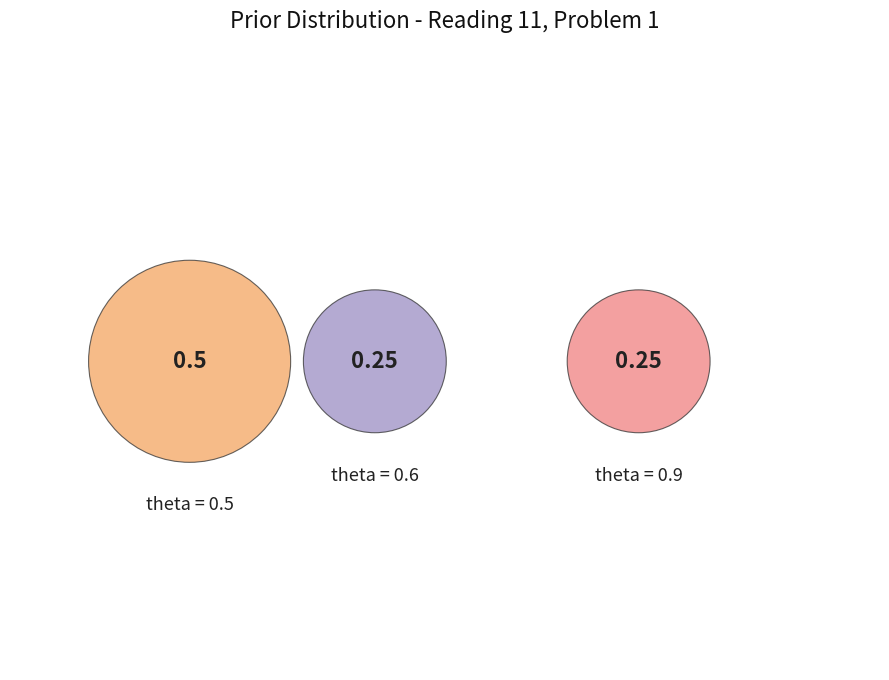

Combined, do 0.9 and 0.5 account for over 50%?

Yes